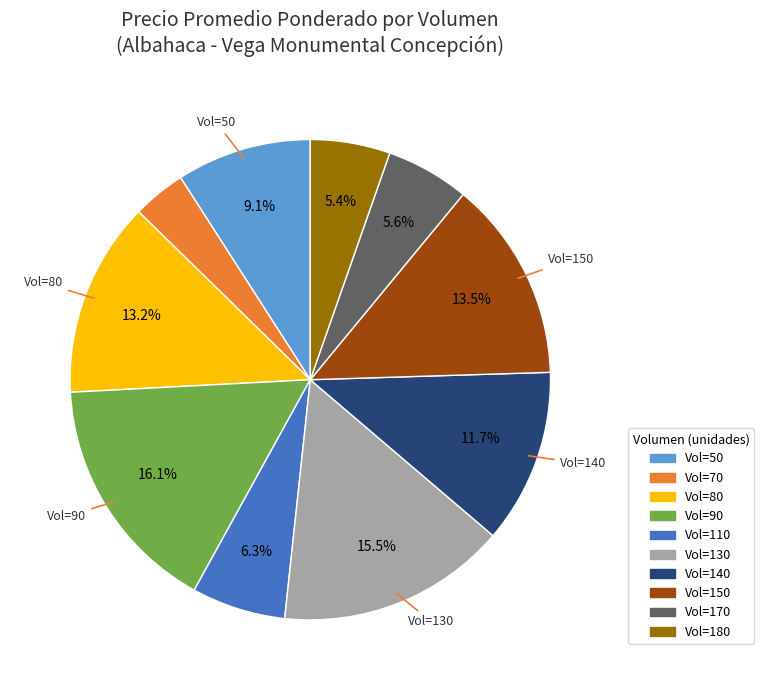

Does any single category account for the majority?

No